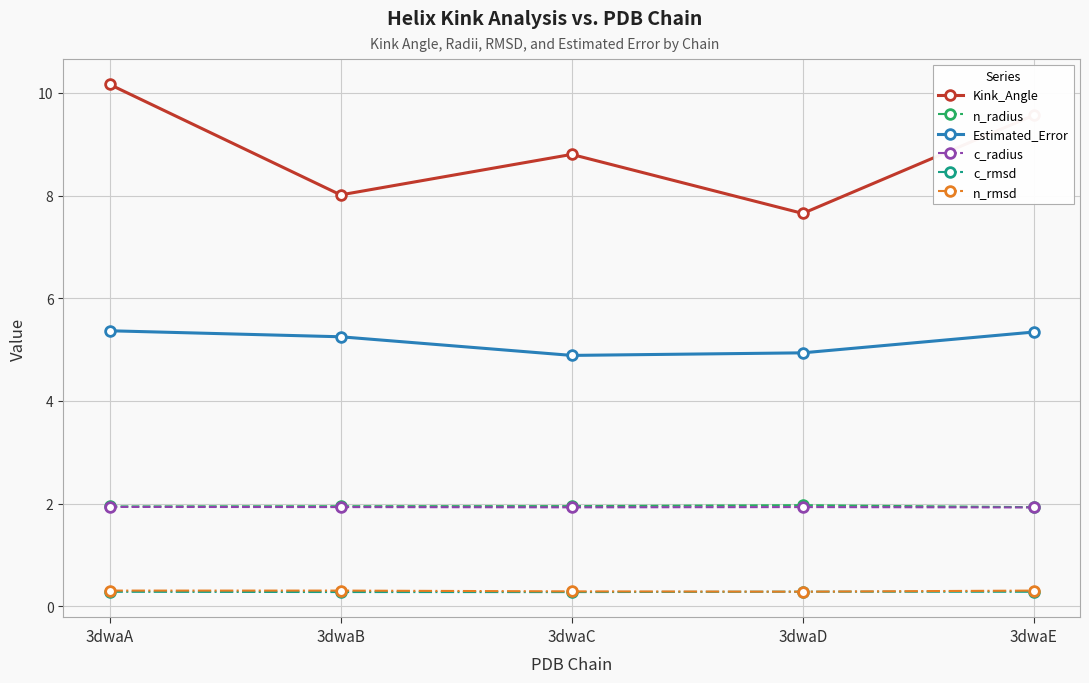

Which series has the largest range (max minus min)?

Kink_Angle